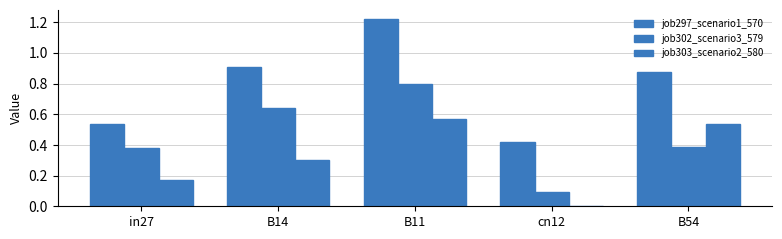

Count the number of categories in the chart.

5